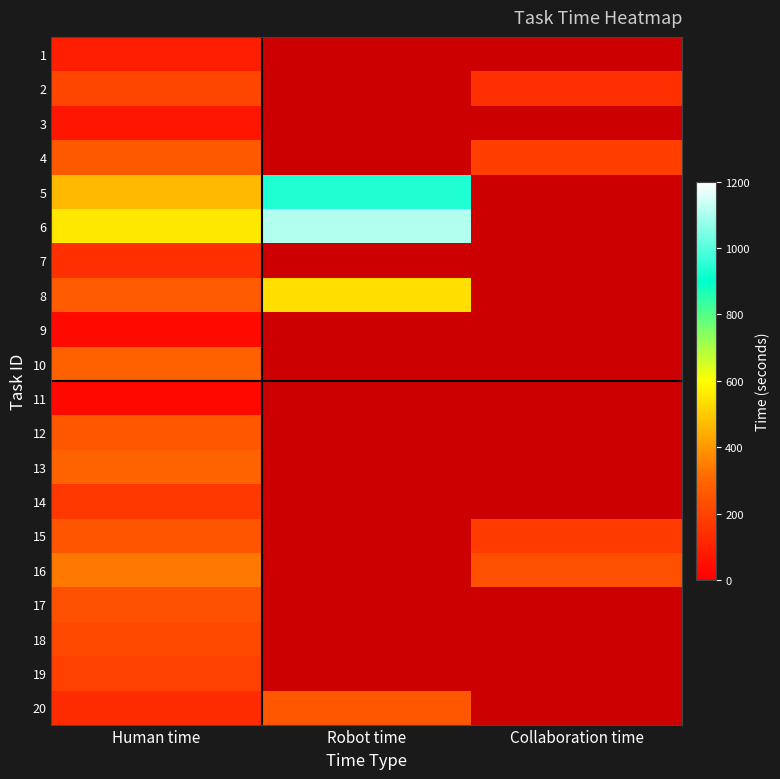

At which category is the sum across all series the highest?

Human time